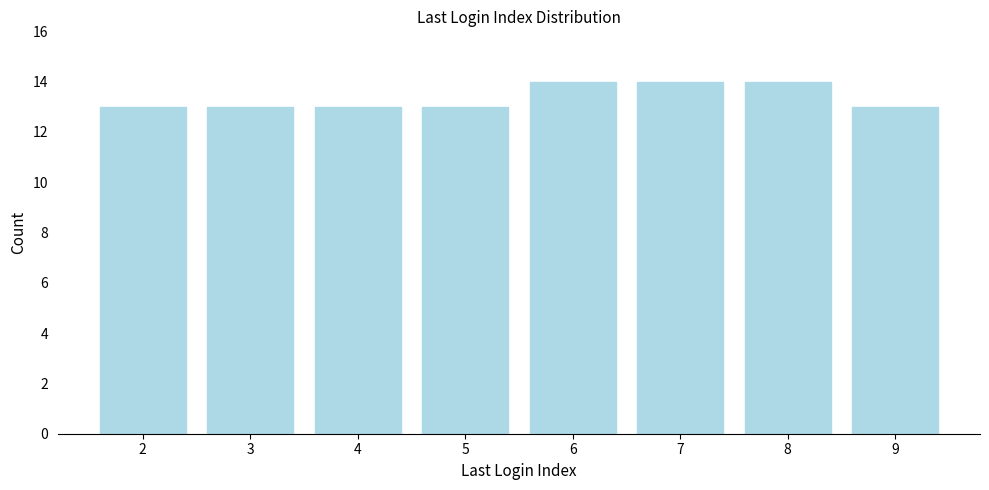

Reading left to right, extract all data points from this chart.

13	13	13	13	14	14	14	13